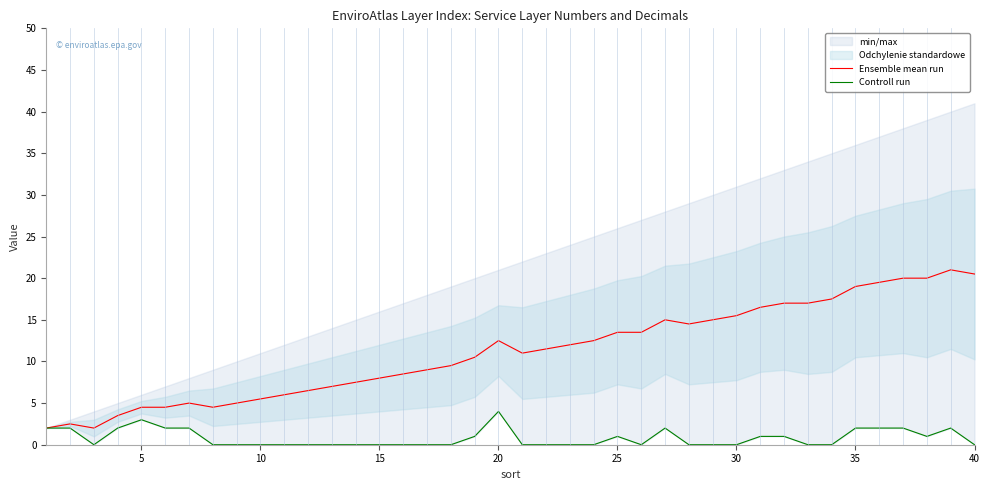

What is the highest value of the Ensemble mean run series?

21.0